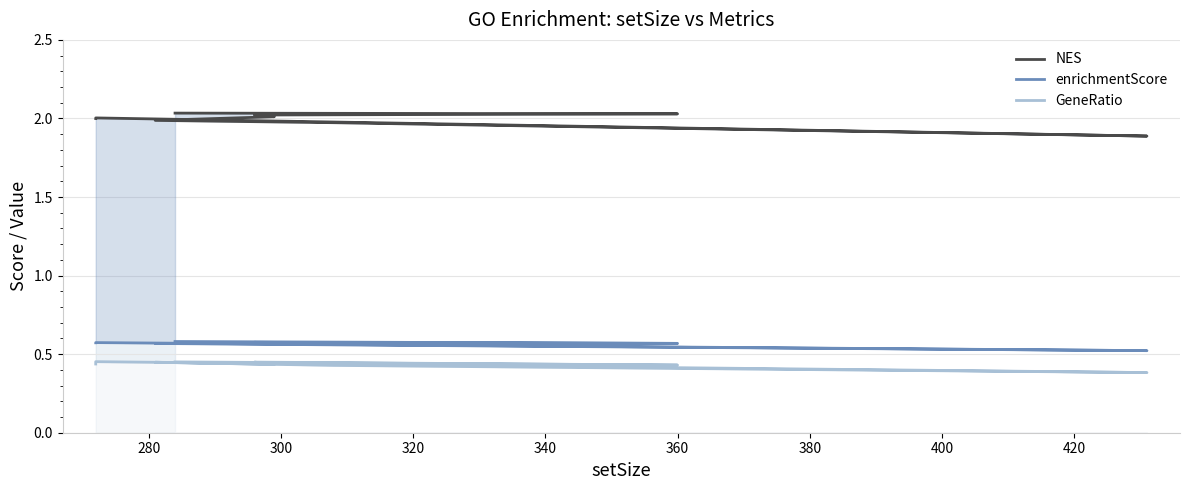

What is the sum of all enrichmentScore values?

5.7